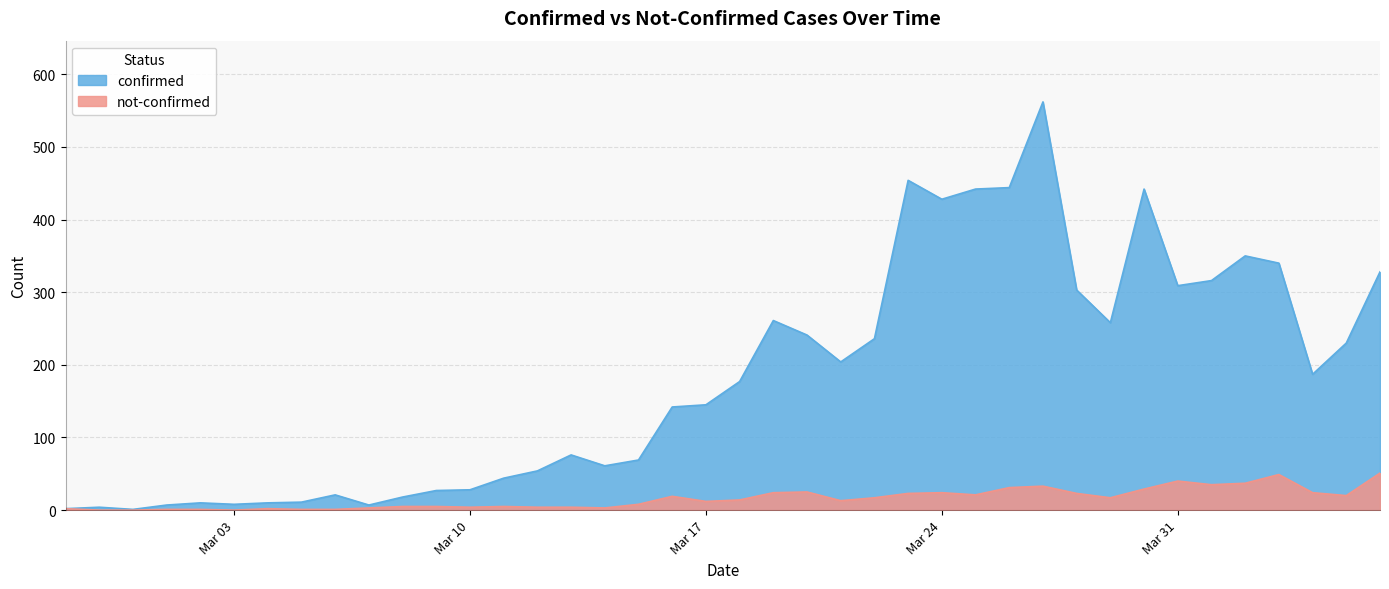

Reading right to left, transcribe all the data shown in this chart.

confirmed: 328	230	187	340	350	316	309	442	258	303	562	444	442	428	454	236	204	241	261	177	145	142	69	61	76	54	44	28	27	18	7	21	11	10	8	10	7	1	4	2
not-confirmed: 51	20	24	49	37	35	40	29	17	23	33	31	21	24	23	17	13	25	24	14	12	19	8	3	4	4	5	4	5	5	3	1	1	2	0	1	1	0	0	2